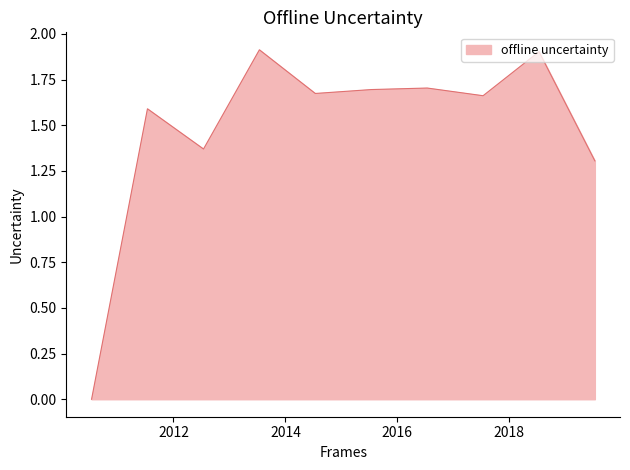

What is the greatest value displayed?

1.9